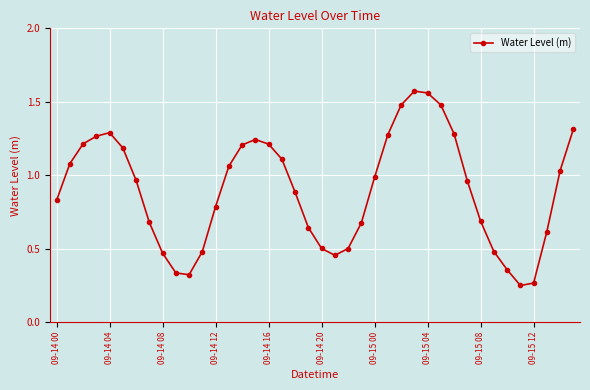

True or false: there are more than 1 points higher than both neighbors.

True